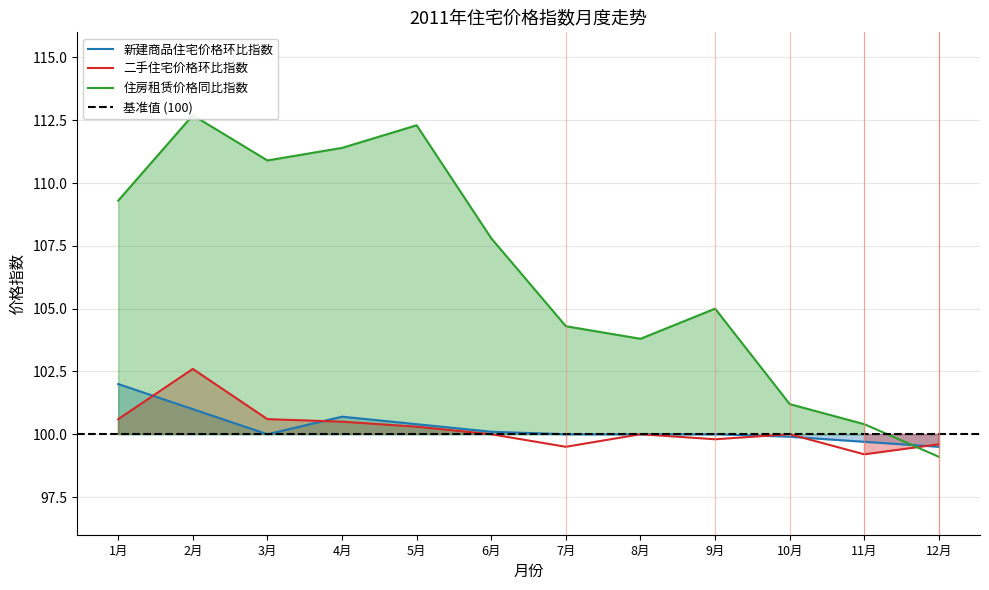

What is the sum of all 二手住宅价格环比指数 values?

1202.7